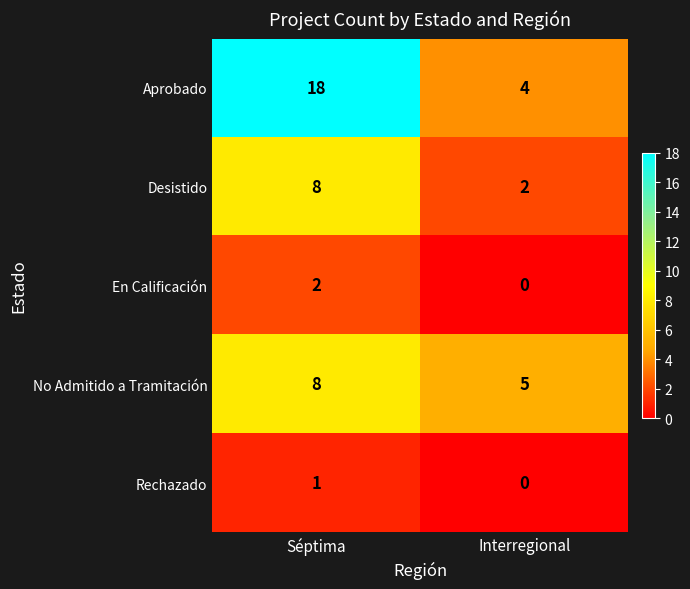

What is the total value across all series at Interregional?

11